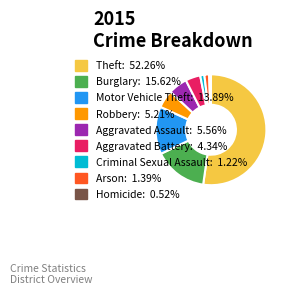

What is the ratio of the value at Aggravated Battery to the value at Arson?

3.1